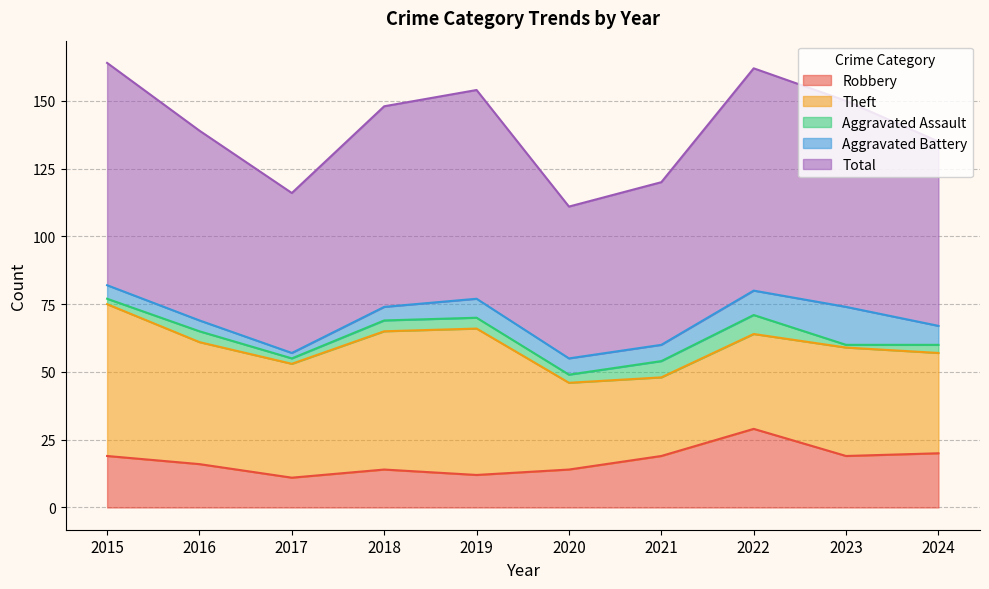

Does the chart display data point markers on the line(s)?

No